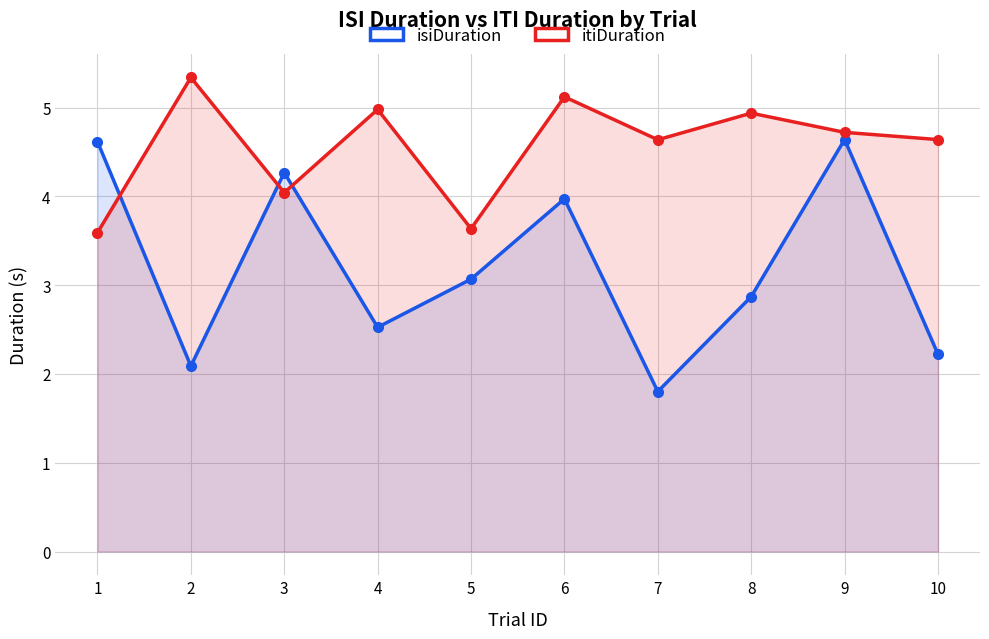

Does the chart display data point markers on the line(s)?

Yes